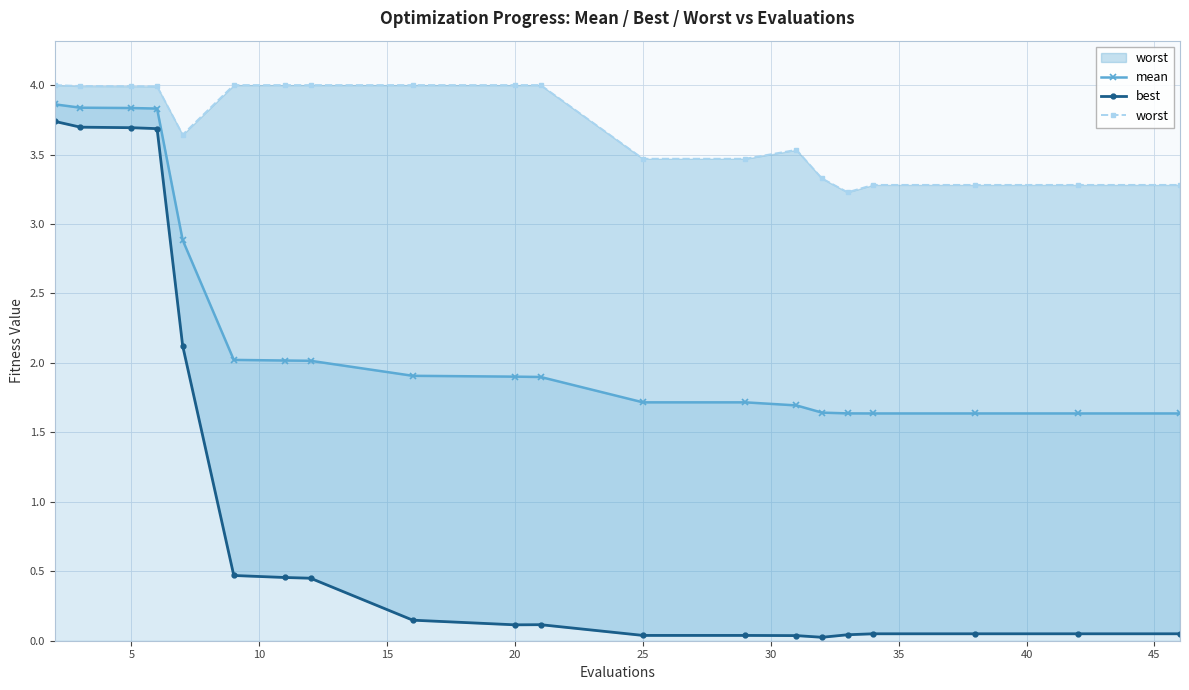

How many lines are shown in the chart?

3